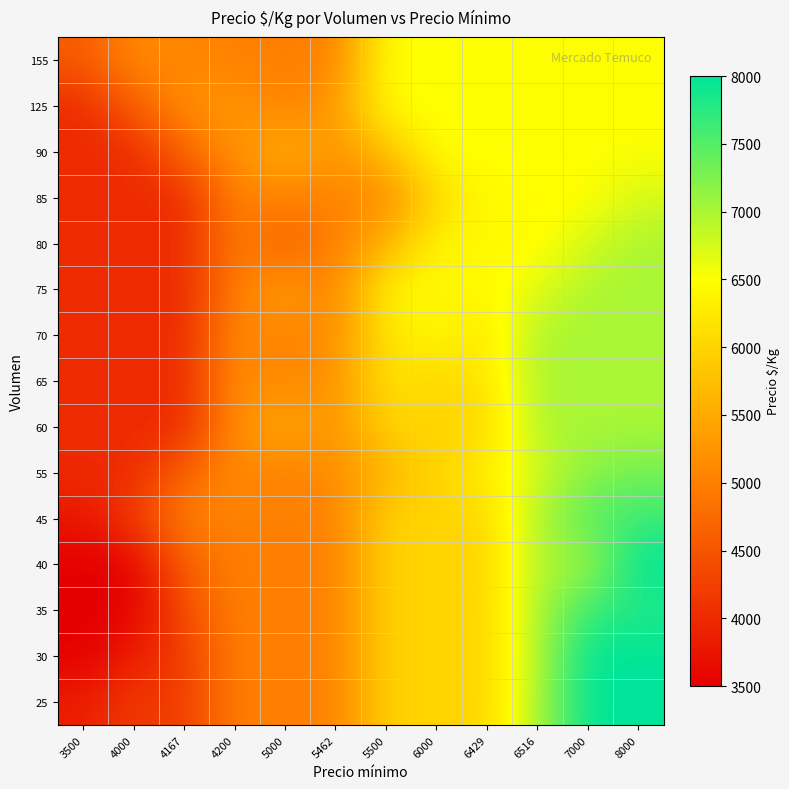

At how many categories does at least one series exceed 4251?

12